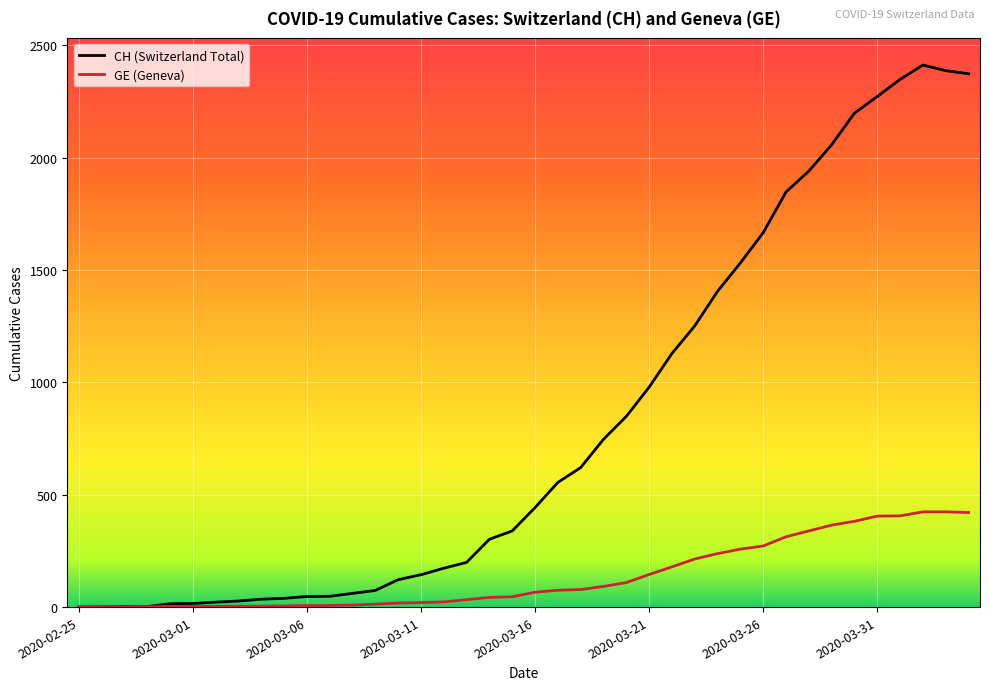

Which series has the widest spread of values?

CH (Switzerland Total)